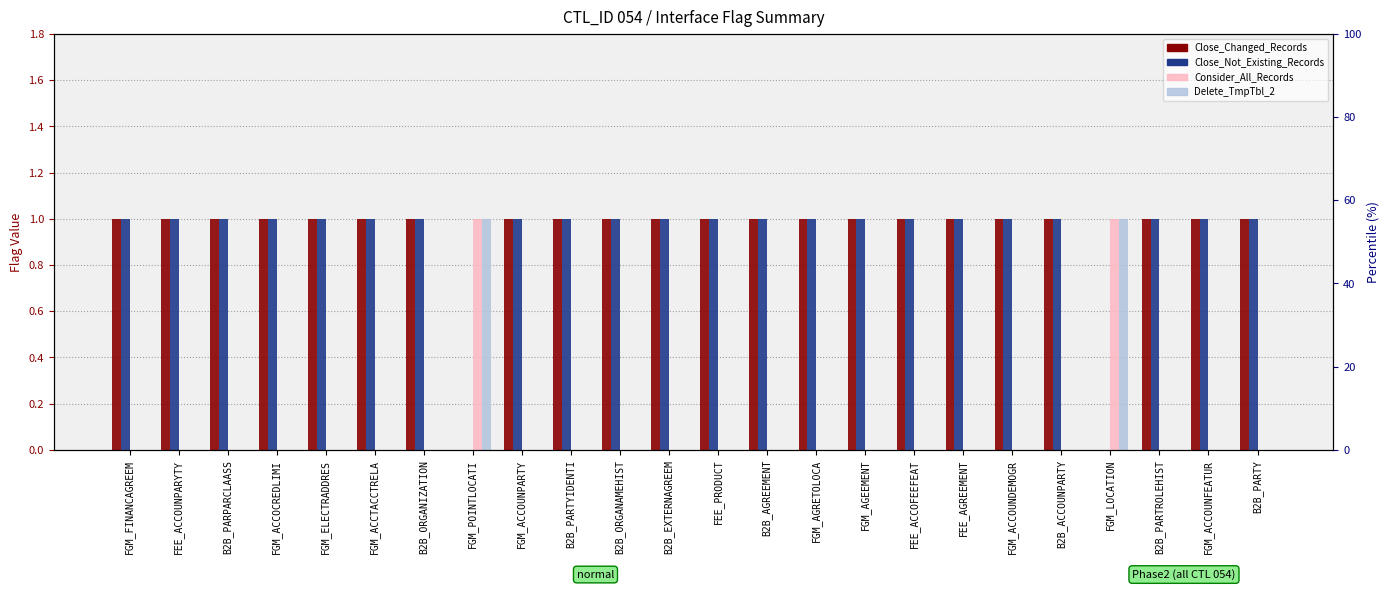

What is the spread (max minus min) of values at FGM_ELECTRADDRES?

1